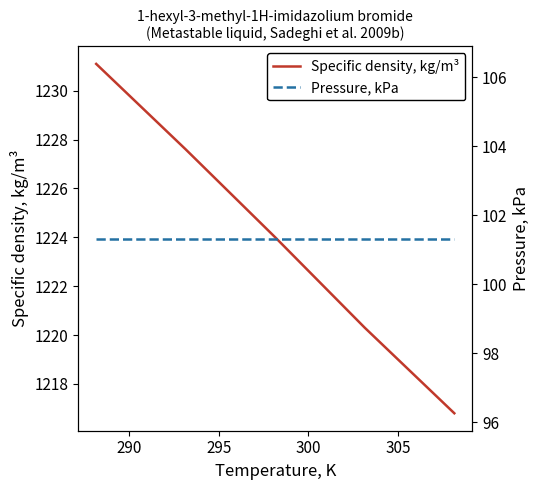

True or false: Pressure, kPa has more than 0 points higher than both neighbors.

False